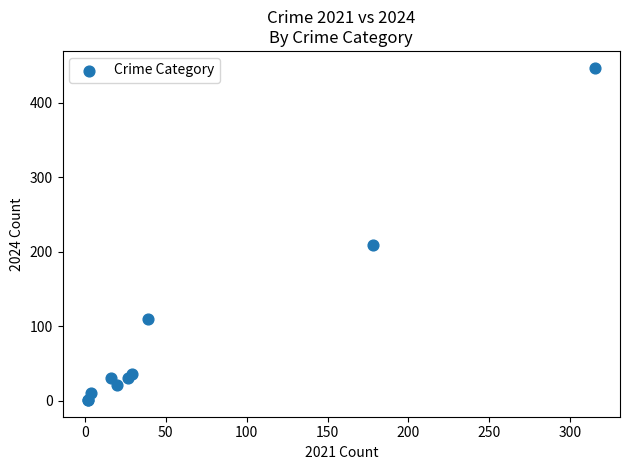

What Y value in the scatter plot is closest to 224?

209